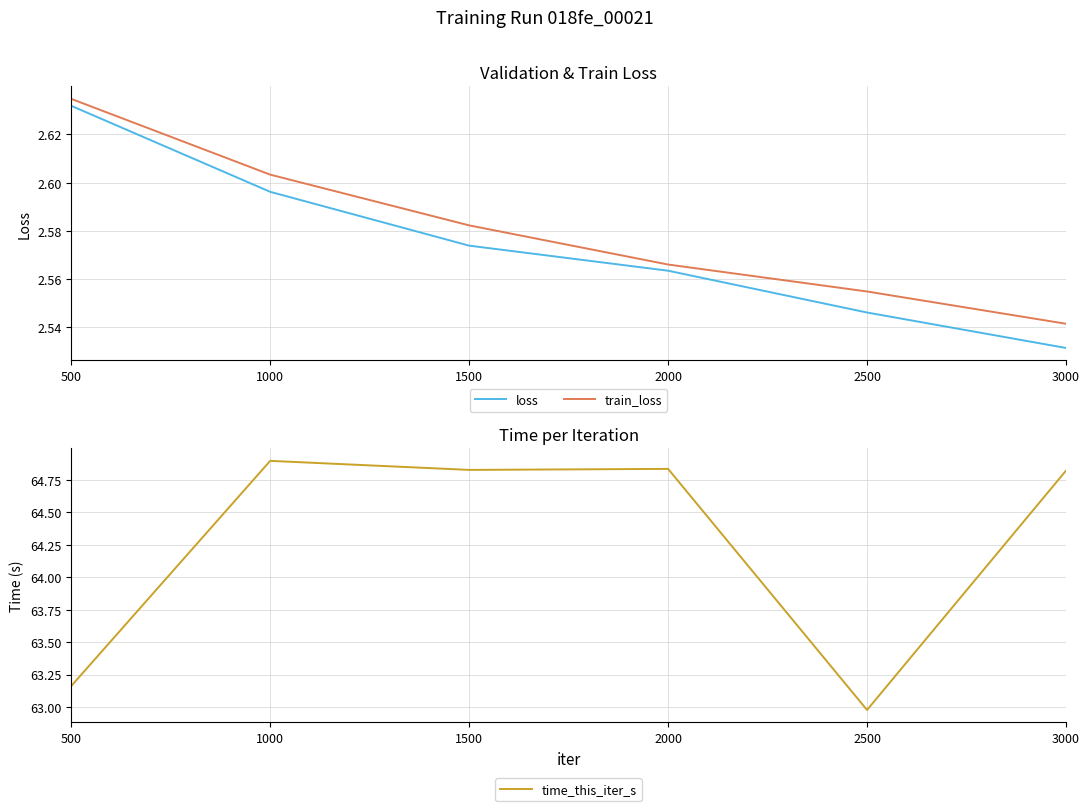

What is the difference between the highest and lowest values at 500?

60.5